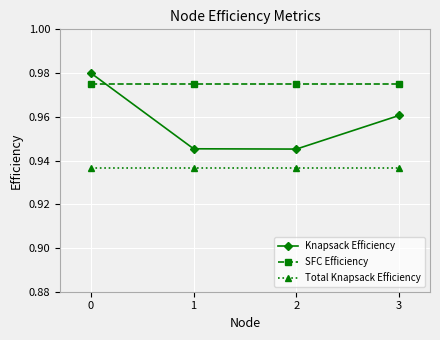

What is the sum of all SFC Efficiency values?

3.9